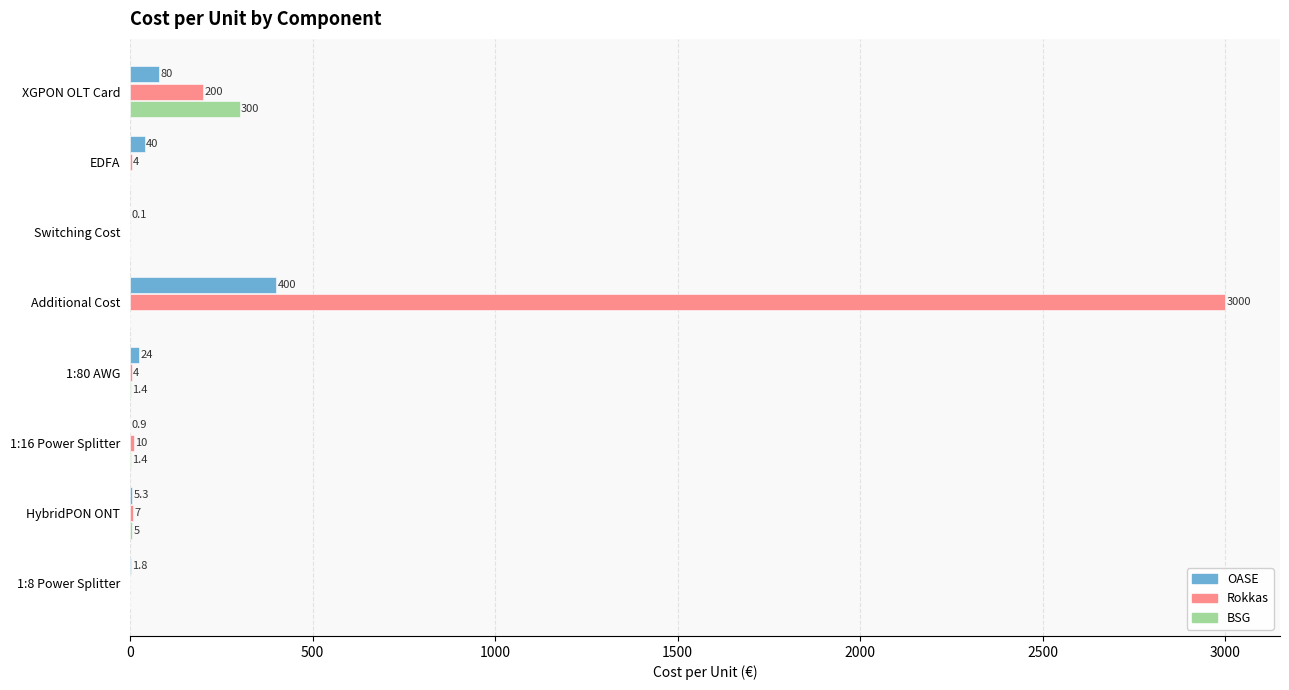

How many data points does each series have?

8